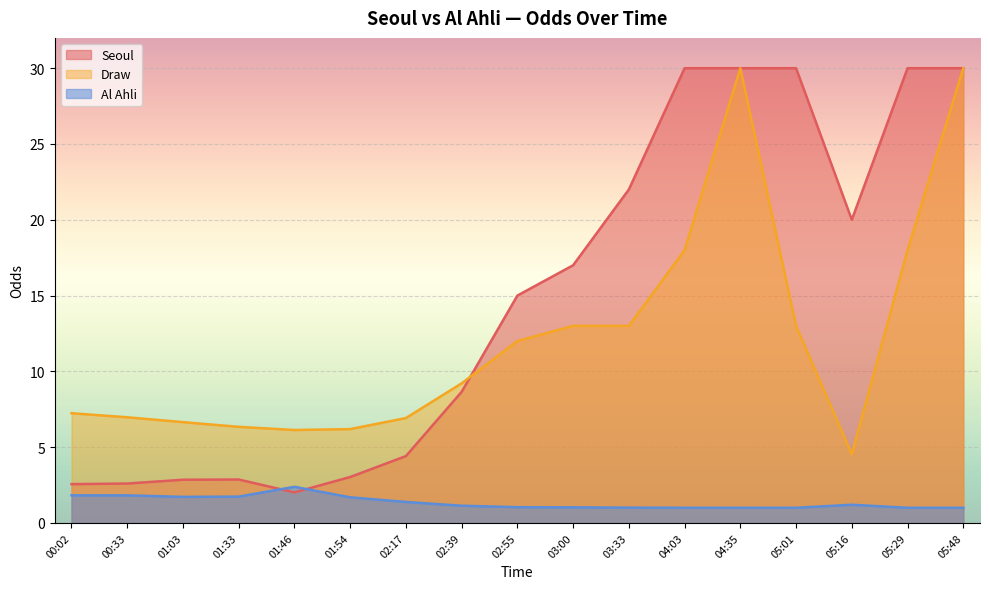

List the labels in order of Draw value, smallest first.

05:16, 01:46, 01:54, 01:33, 01:03, 02:17, 00:33, 00:02, 02:39, 02:55, 03:00, 03:33, 05:01, 04:03, 05:29, 04:35, 05:48